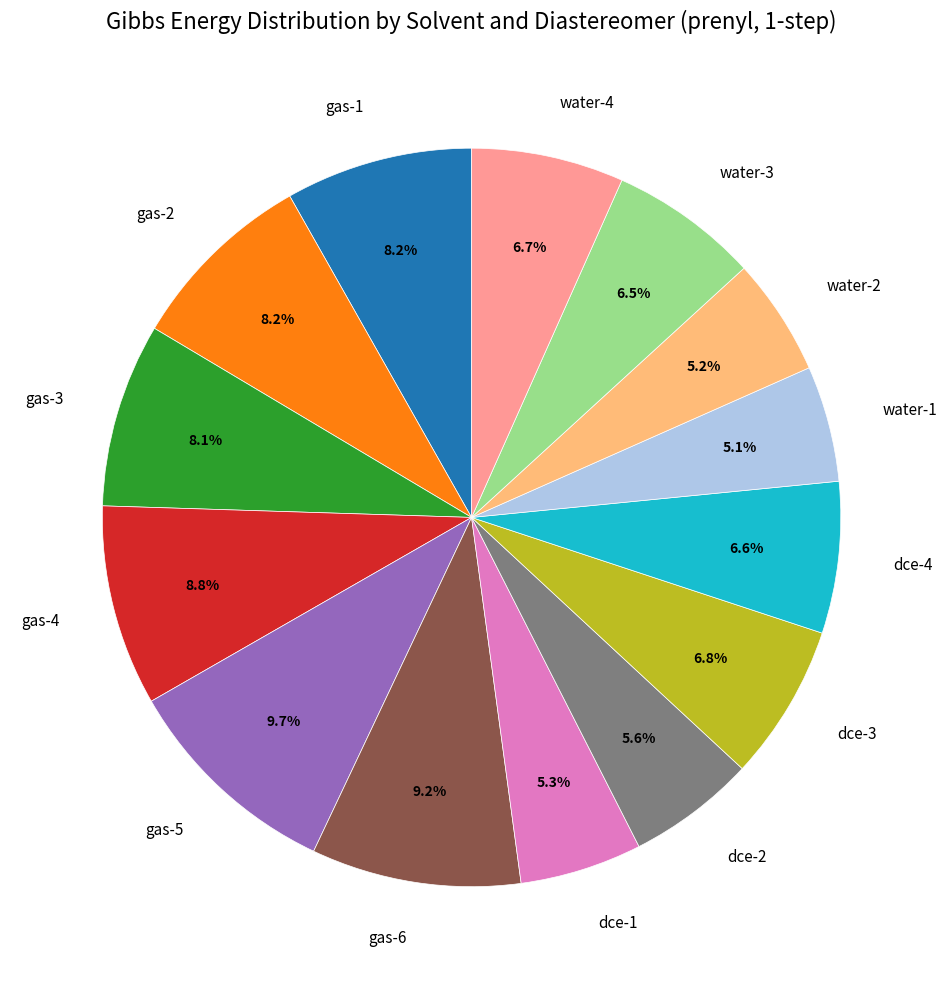

To the nearest percent, what is the average slice percentage?

7%